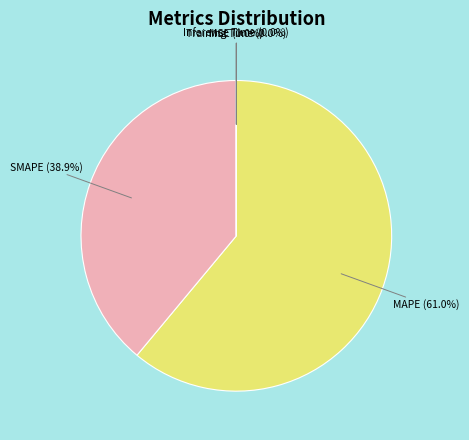

Which slice is the smallest?

MSE